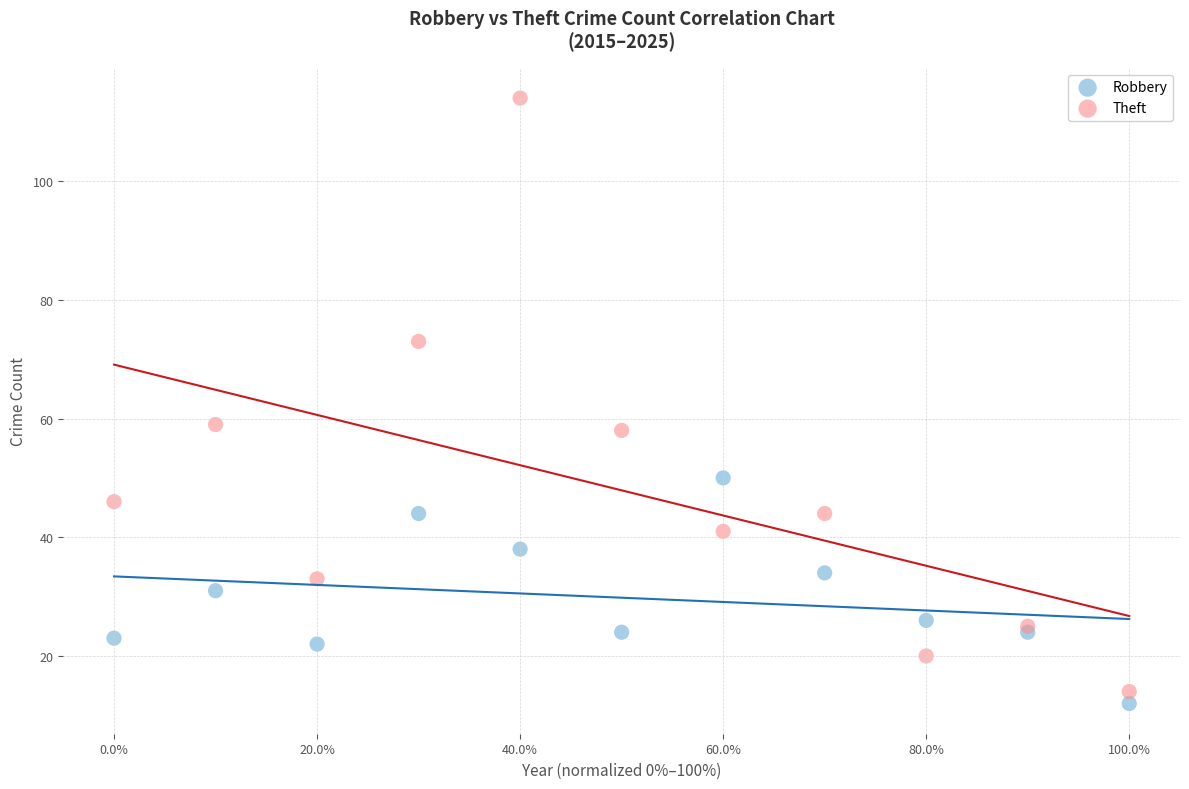

Which series contains the highest Y value?

Theft